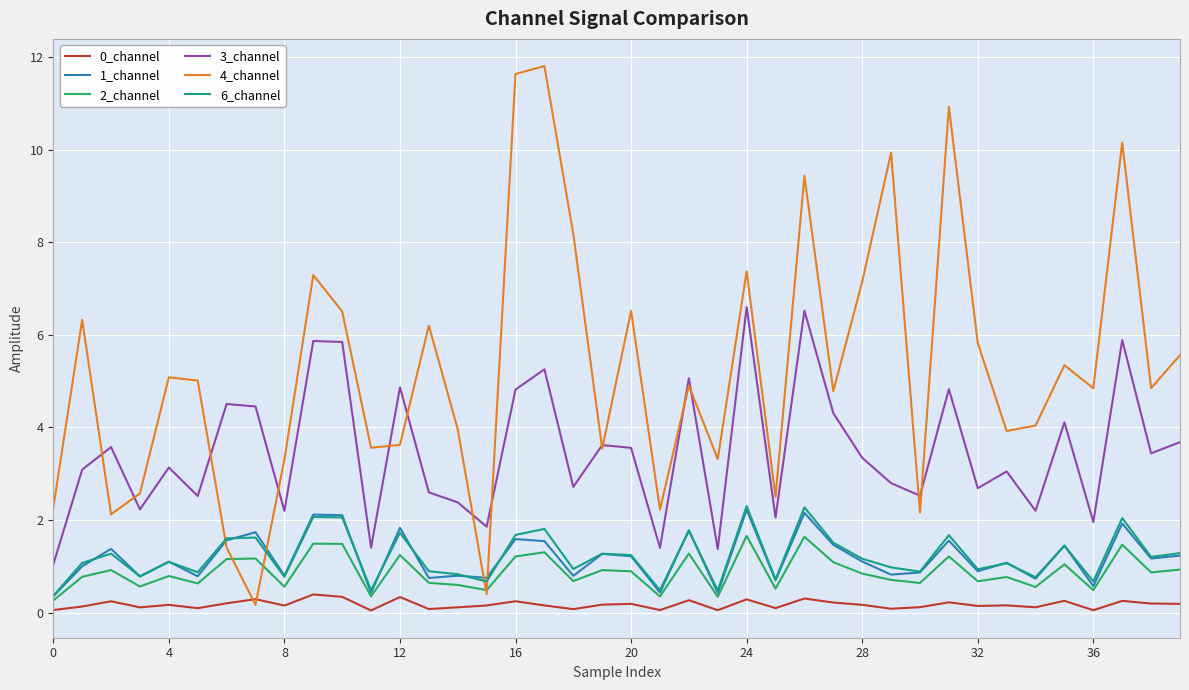

Which series has the largest total across all categories?

4_channel